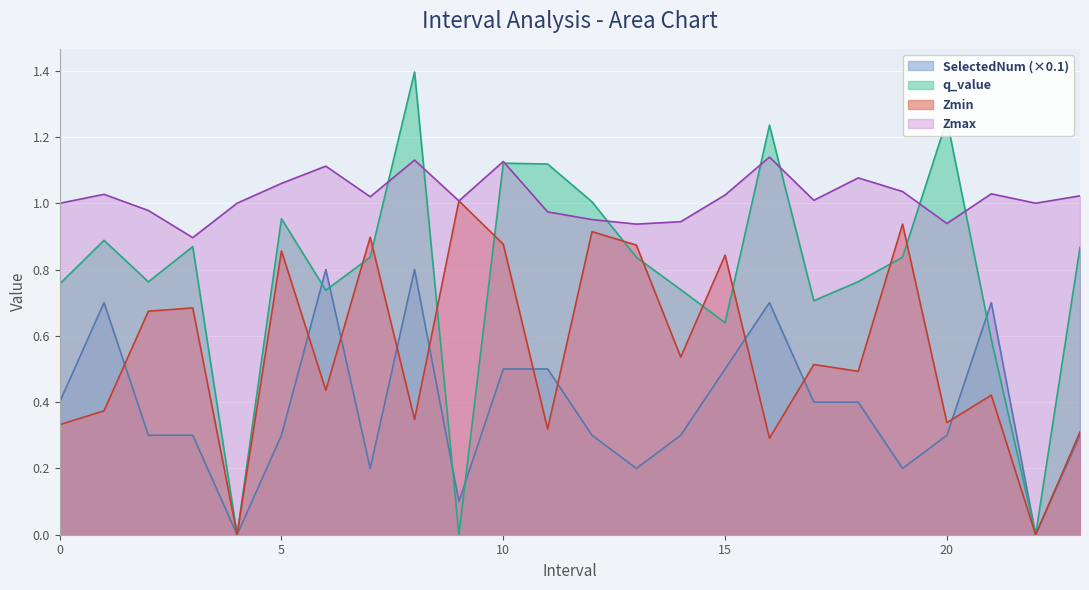

Is it true that Zmax equals 1.0 at 15?

True